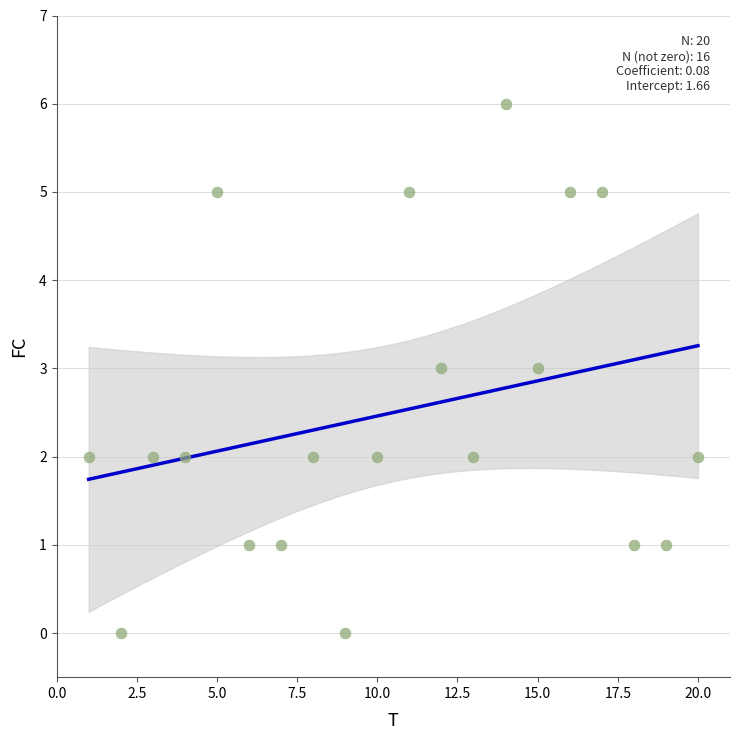

What is the range of X values (max minus min)?

19